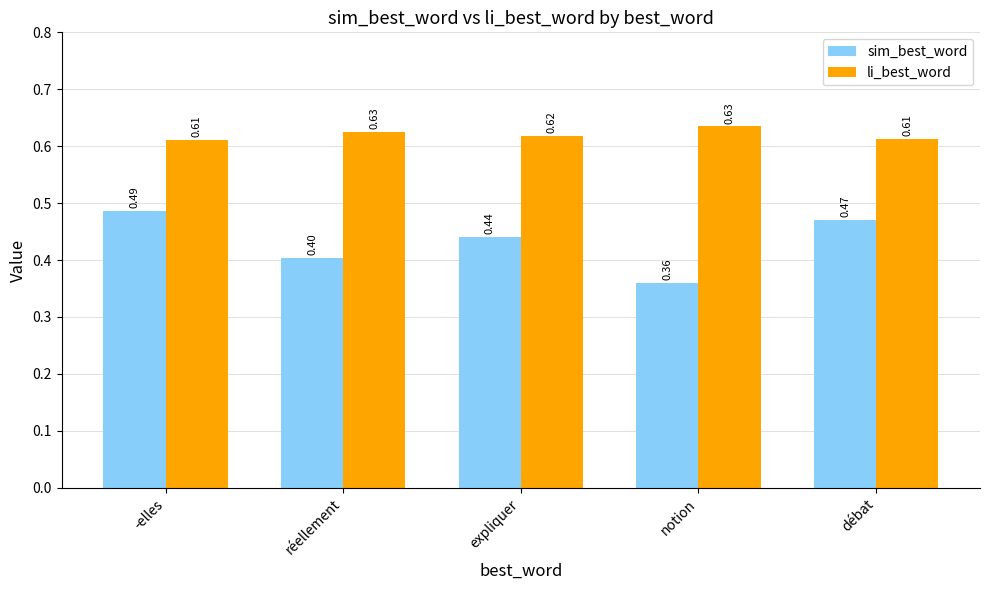

Is the value of sim_best_word at expliquer greater than the value of li_best_word at notion?

No